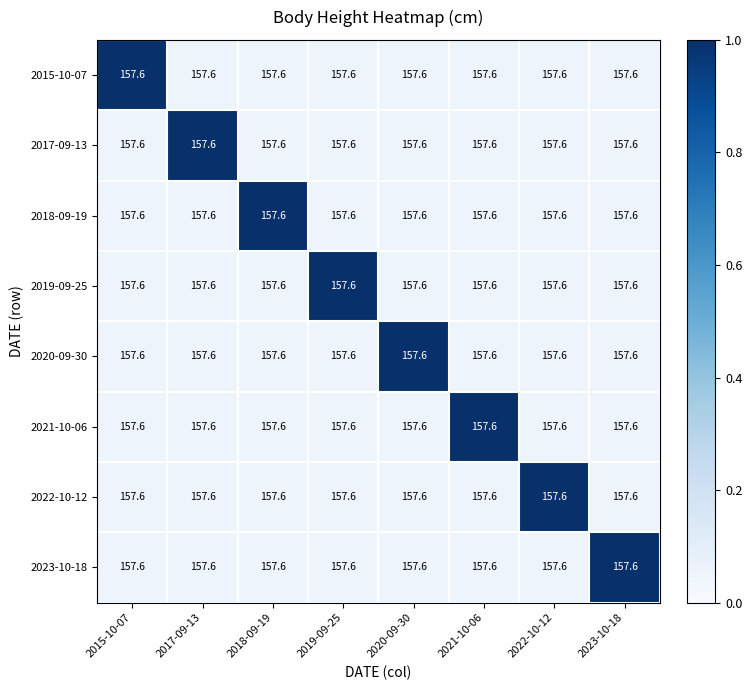

Is it true that 2019-09-25 equals 0.0 at 2015-10-07?

False